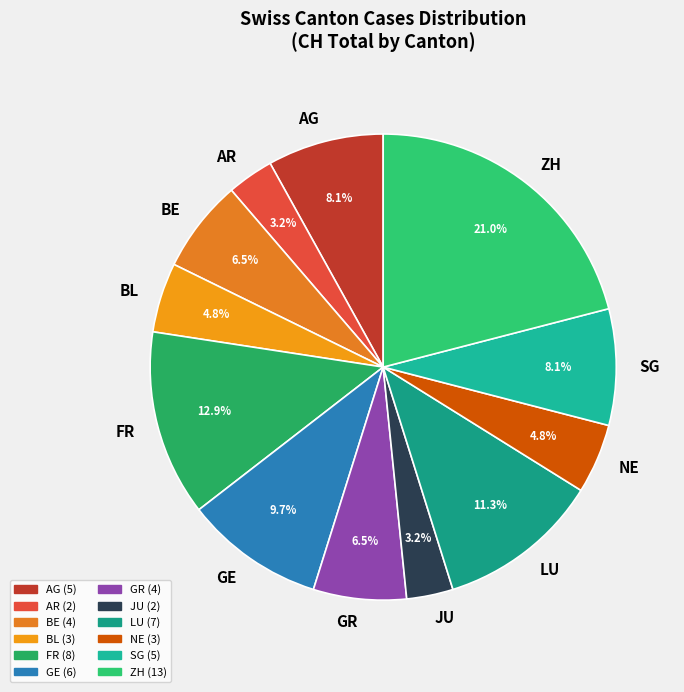

How many slices are in this pie chart?

12